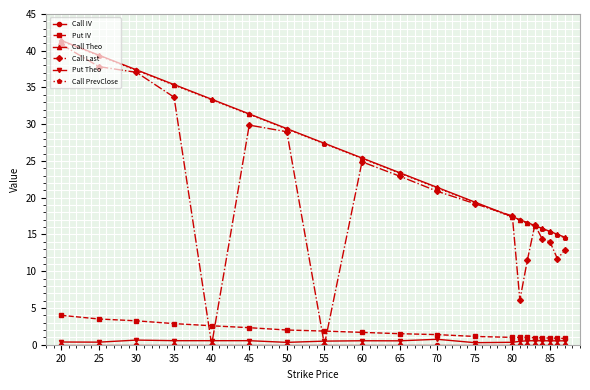

At how many categories does at least one series exceed 1?

20